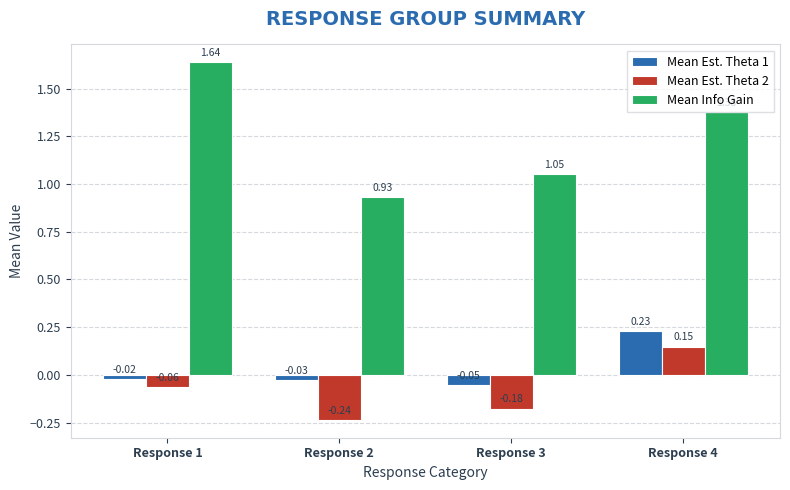

At which label does Mean Info Gain reach its peak?

Response 1